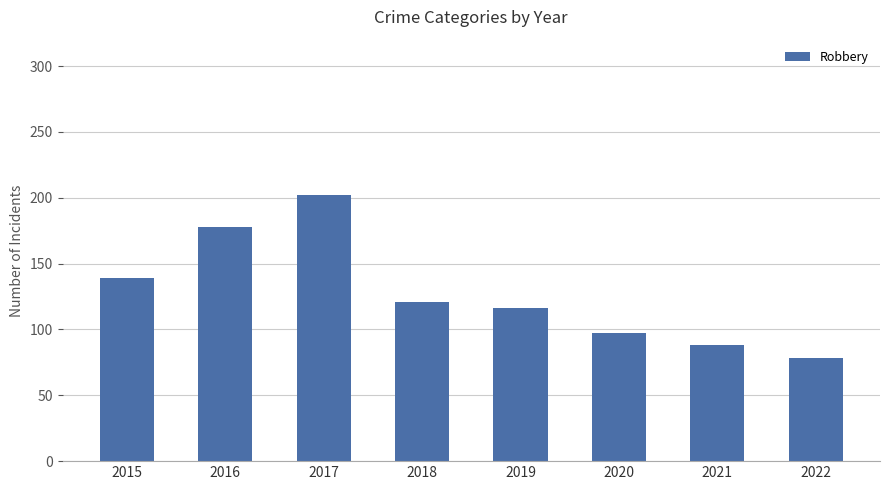

At which category does the chart reach its minimum across all series?

2022